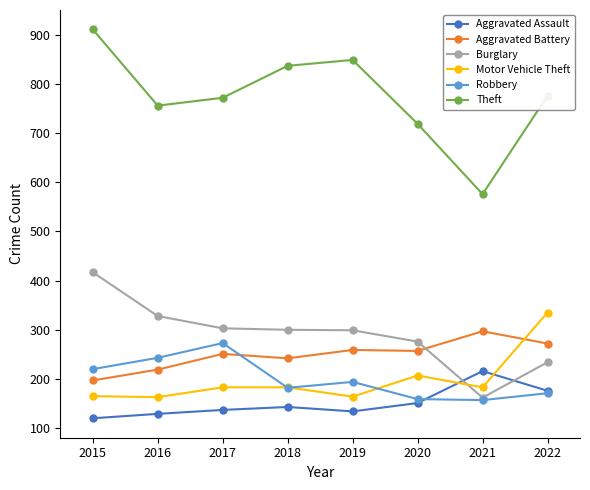

True or false: Aggravated Assault has more than 1 interior local peaks.

True